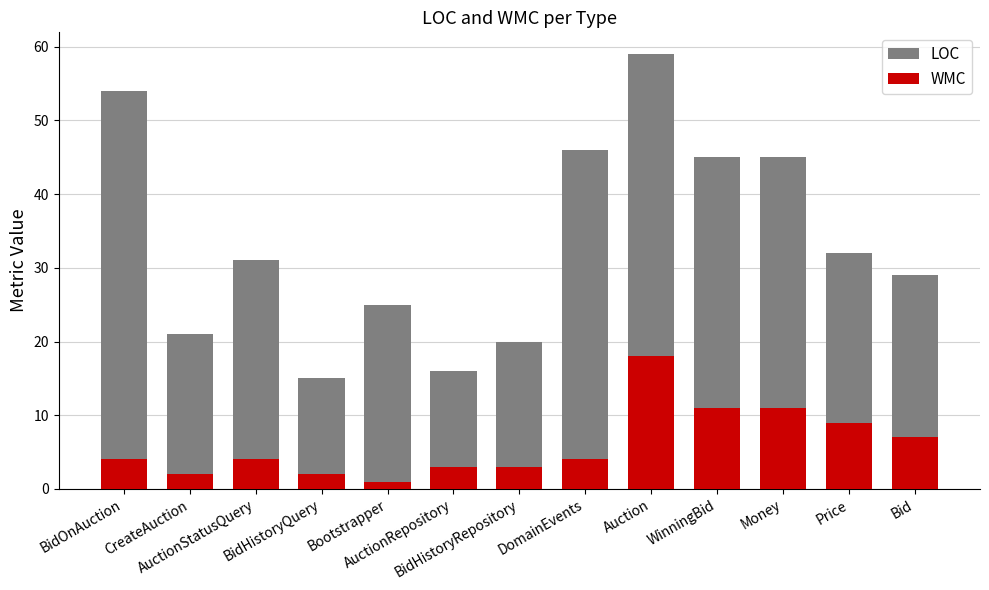

Reading left to right, what are all the values shown in this chart?

LOC: 54	21	31	15	25	16	20	46	59	45	45	32	29
WMC: 4	2	4	2	1	3	3	4	18	11	11	9	7